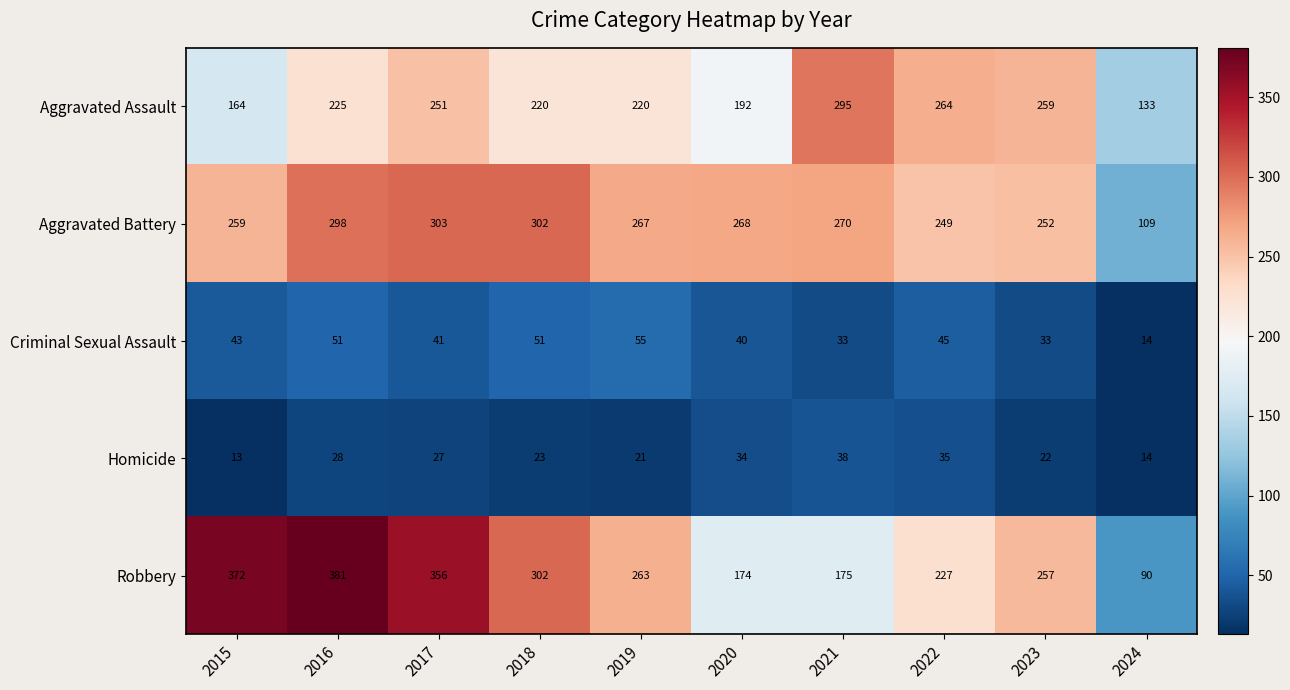

True or false: Aggravated Battery has a value of 259 at 2015.

True